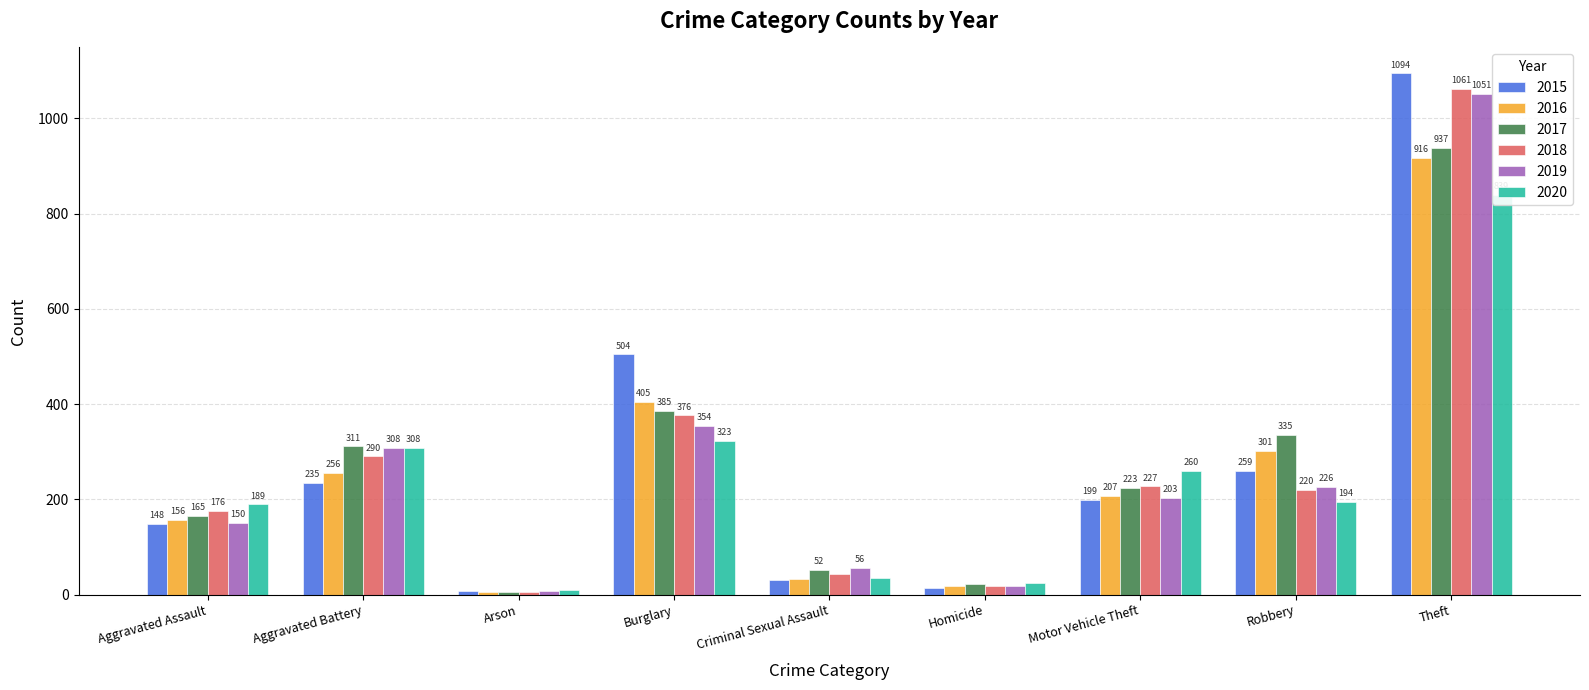

What are all the series names shown in the legend?

2015, 2016, 2017, 2018, 2019, 2020